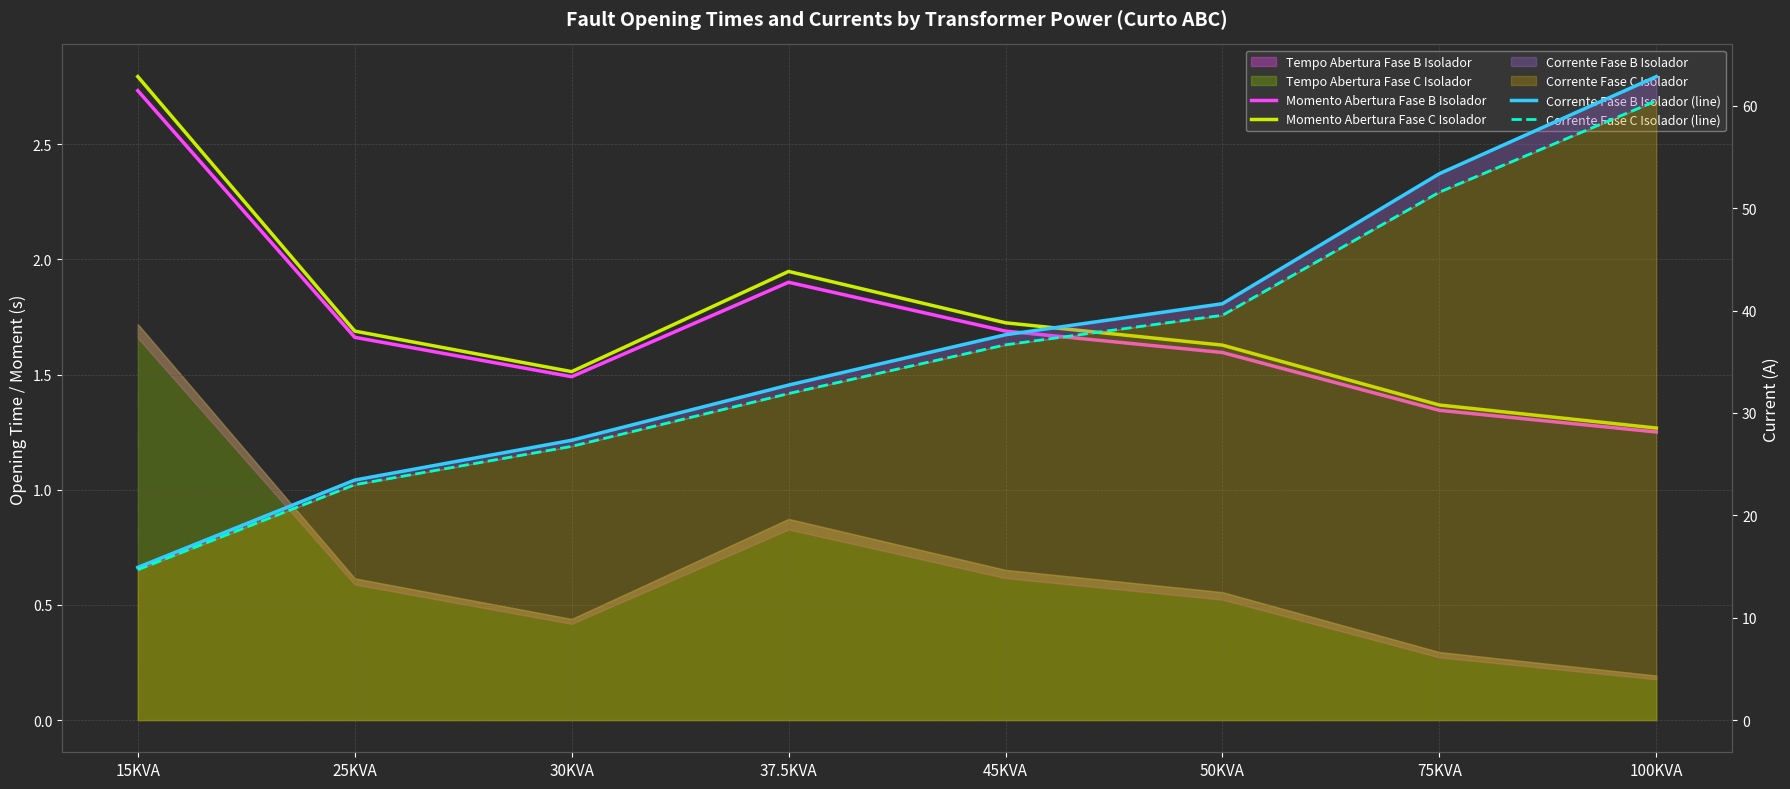

True or false: Corrente Fase C Isolador (line) has a value of 14.7 at 15KVA.

True